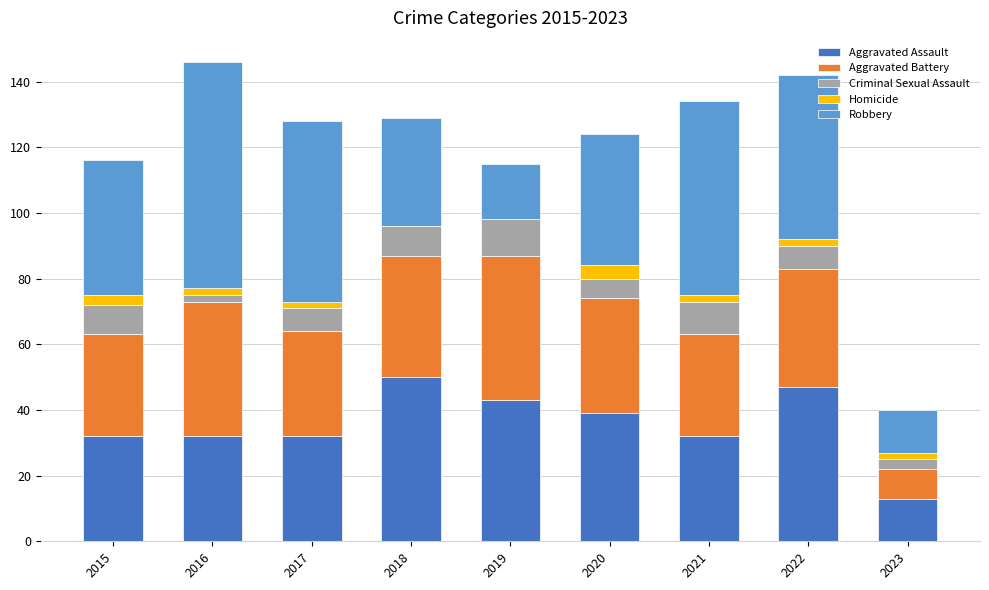

The value of Aggravated Assault at 2020 is 39. True or false?

True